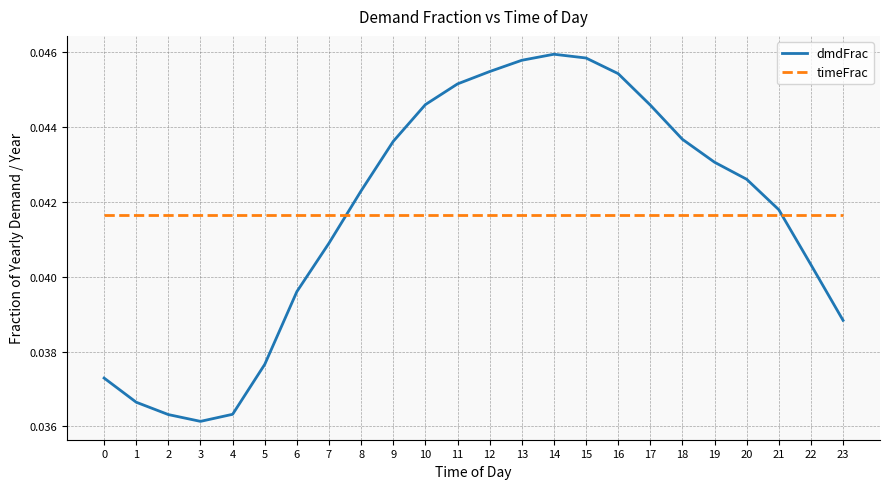

Is the value of dmdFrac at 18 greater than the value of timeFrac at 1?

Yes